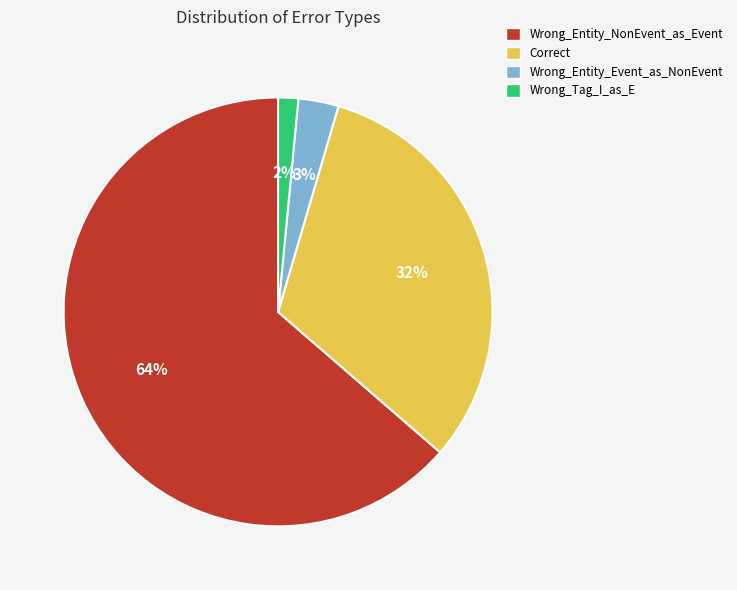

Is it true that Correct is 32% of the pie?

True